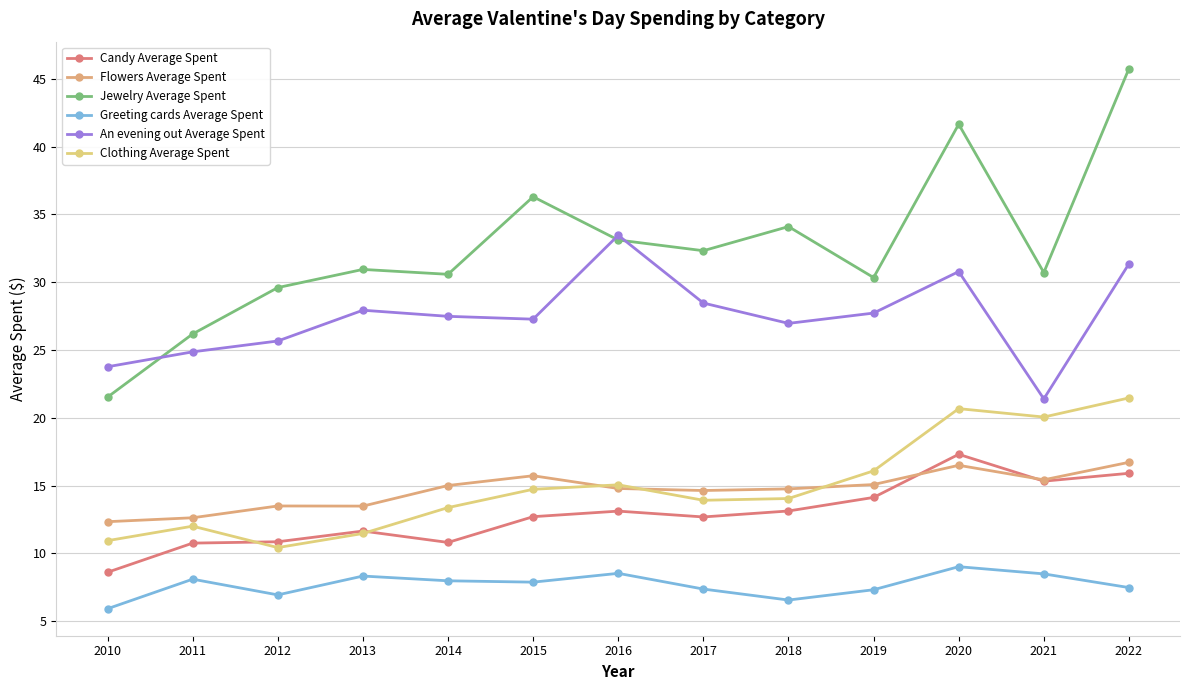

Read the Jewelry Average Spent value at 2011.

26.2